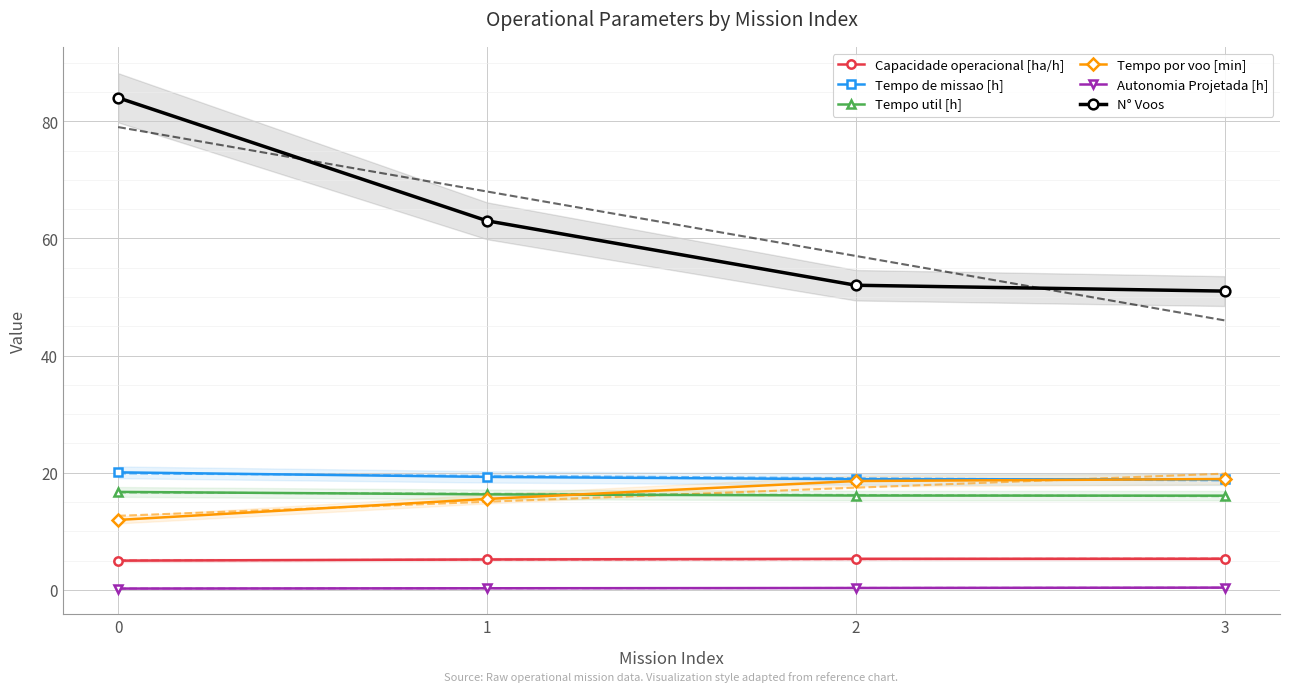

Which category has the lowest value in the N° Voos series?

3